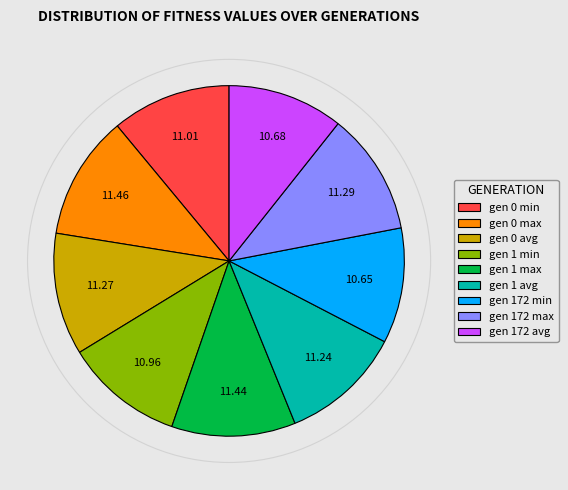

Combined, do gen 0 min and gen 1 avg account for over 50%?

No